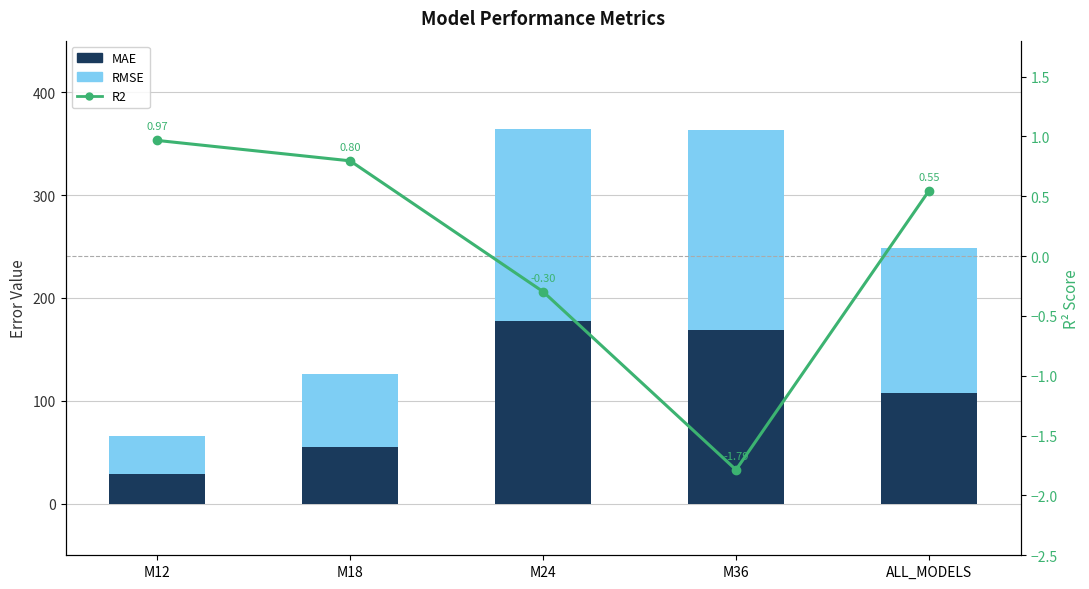

What is the average value of the MAE series?

107.6